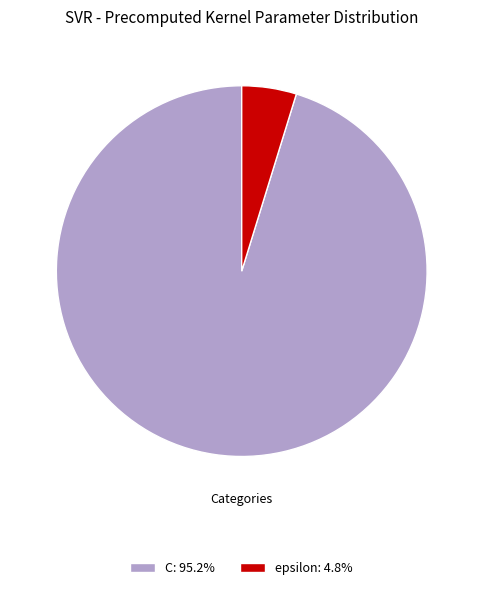

Which slice is the largest?

C